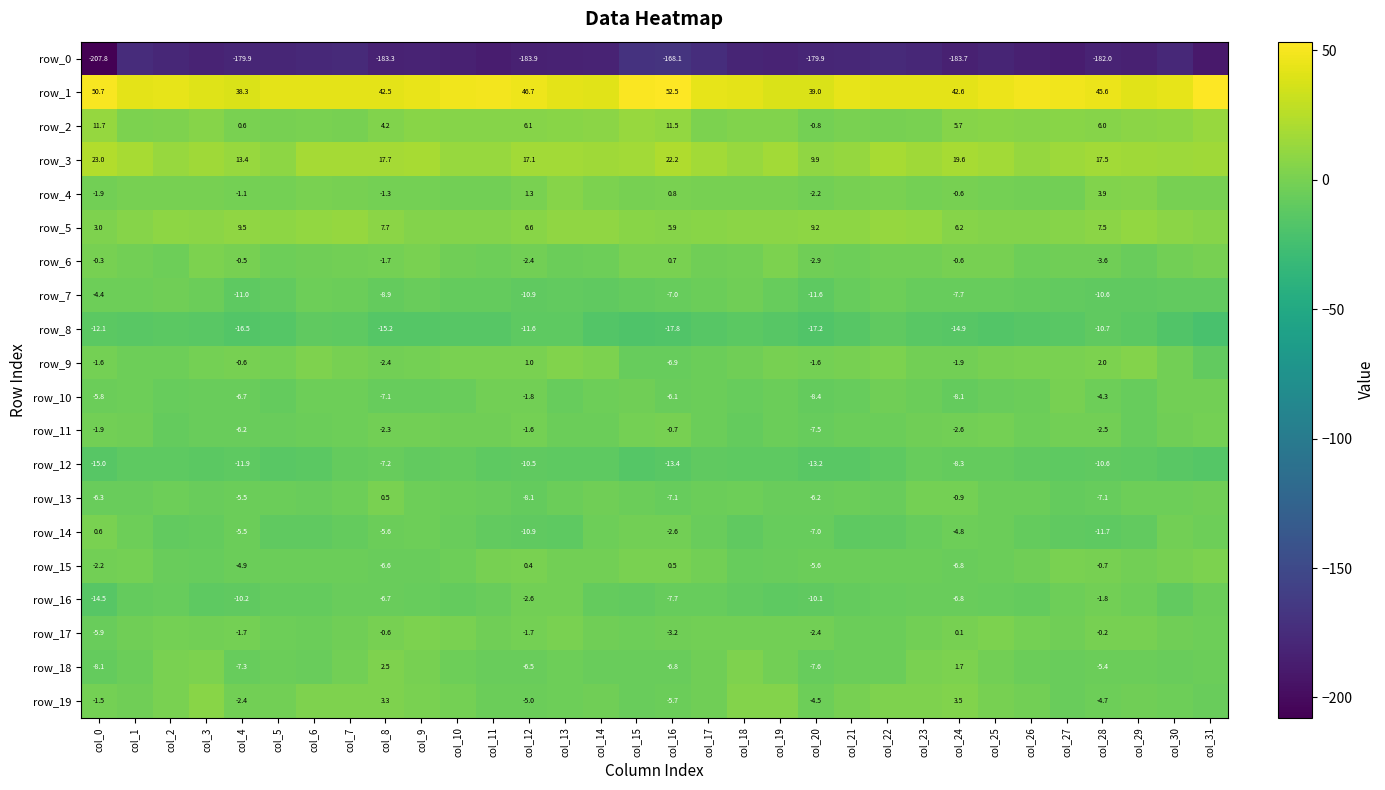

Which series has the largest total across all categories?

row_1